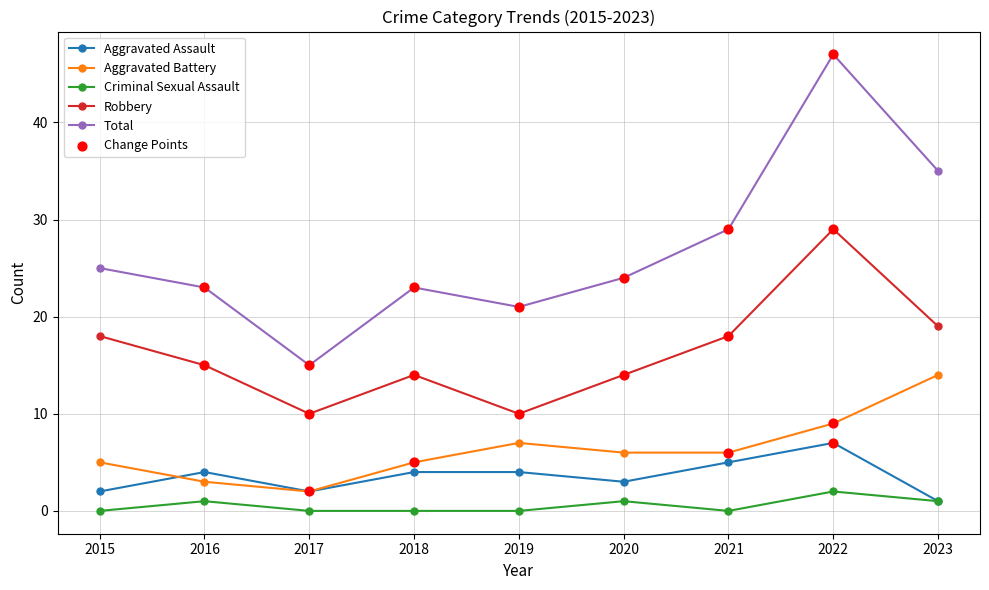

At which category is the sum across all series the highest?

2022